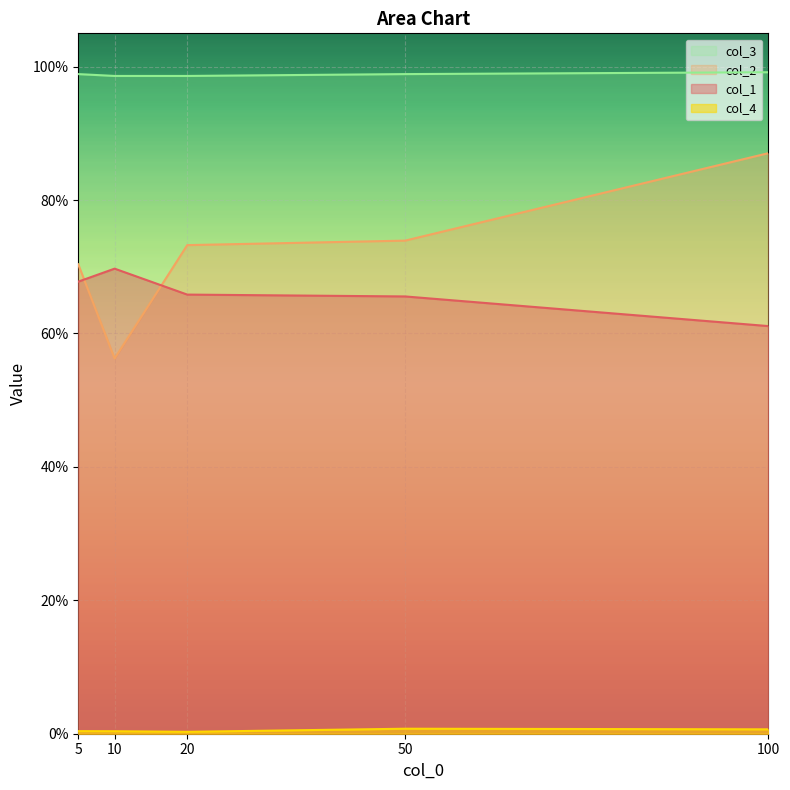

What is the difference between the highest and lowest values at 20?

1.0